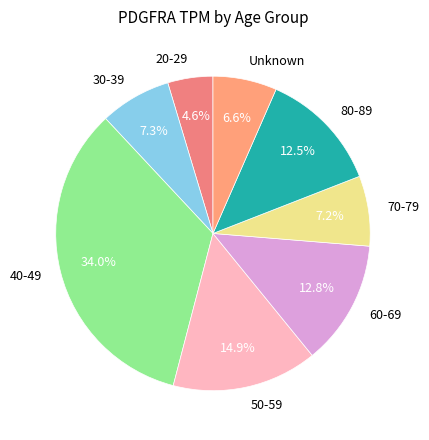

Does any single category account for the majority?

No